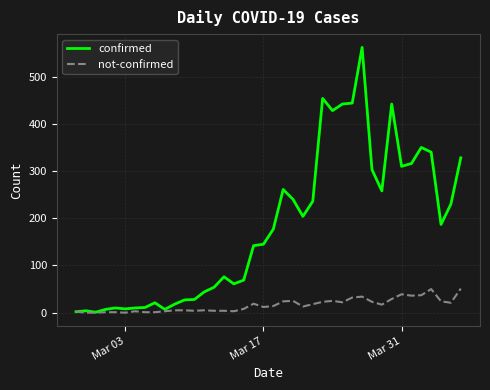

Rank the series by their average value, from lowest to highest.

not-confirmed, confirmed